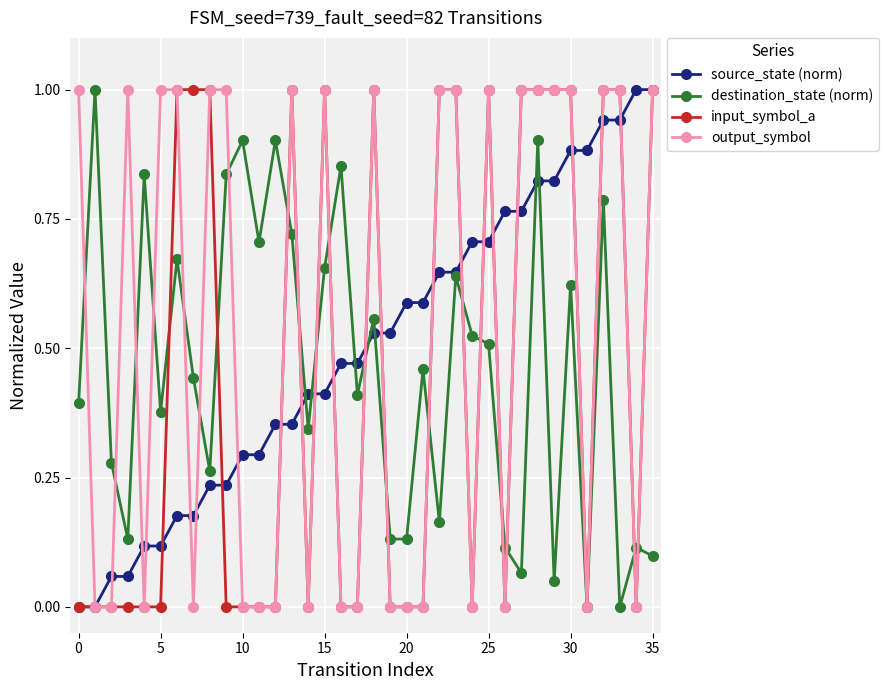

What is the maximum value shown in the chart?

1.0